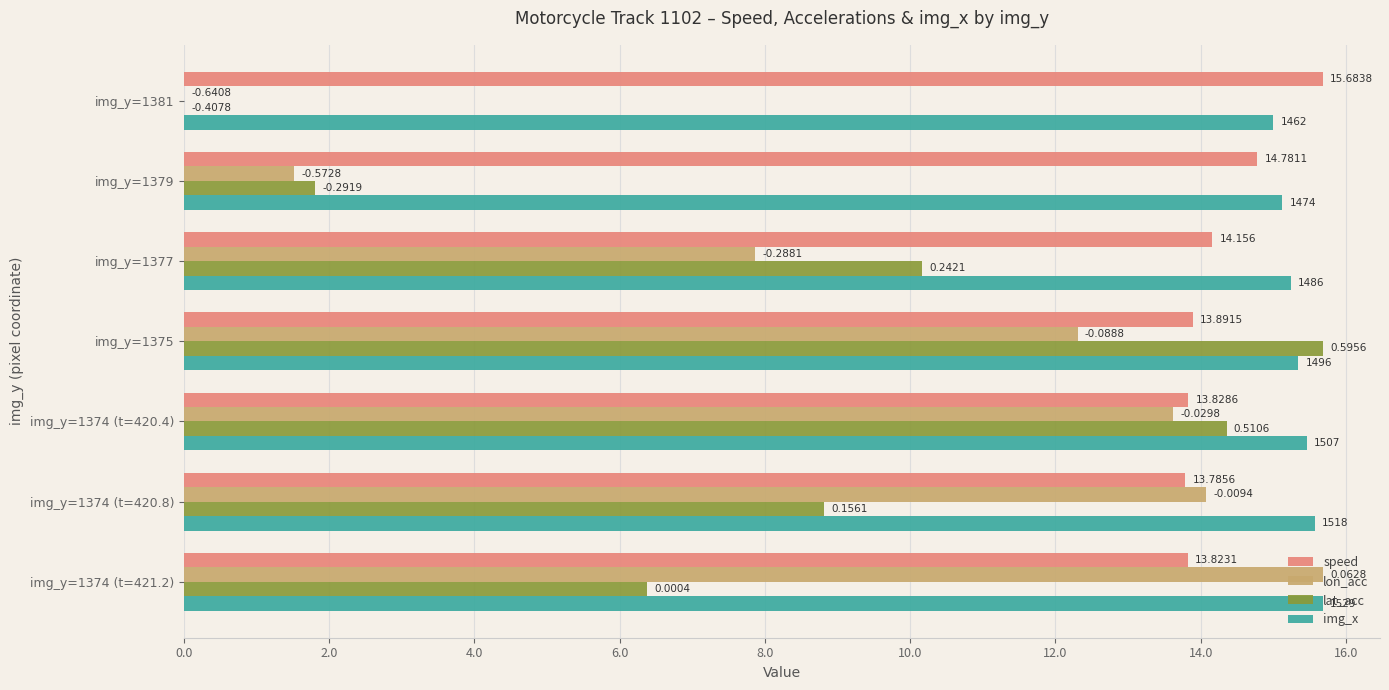

What are all the series names shown in the legend?

speed, lon_acc, lat_acc, img_x